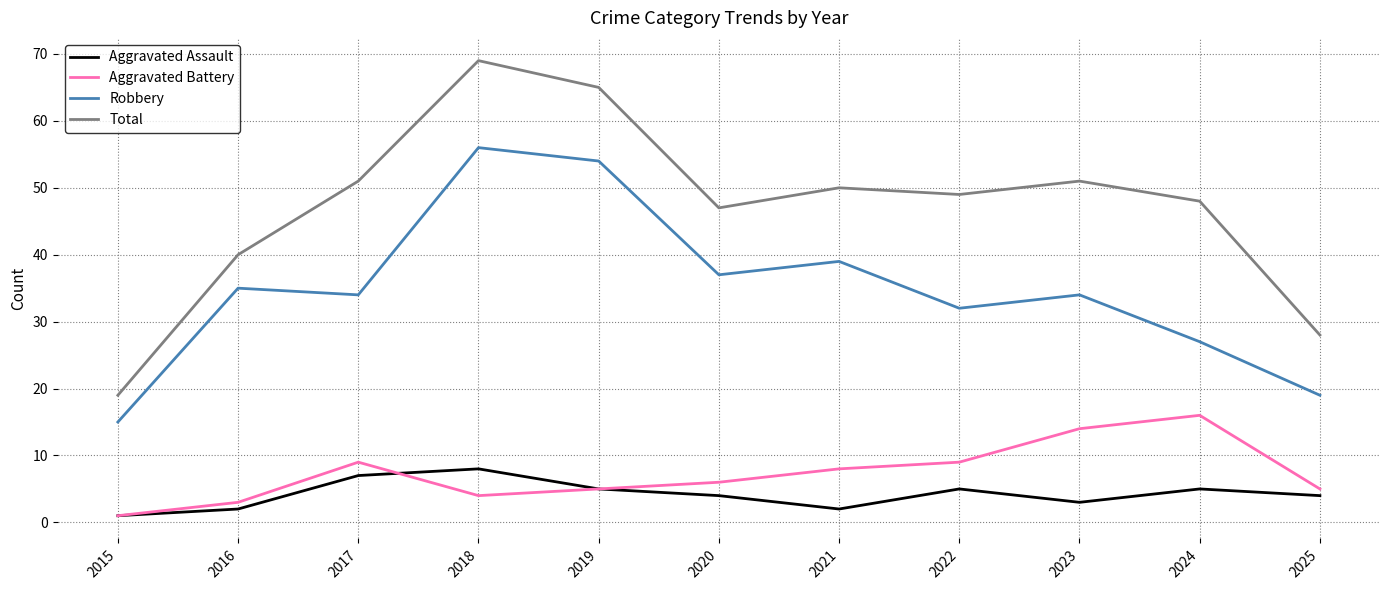

Reading left to right, transcribe all the data shown in this chart.

Aggravated Assault: 2015=1	2016=2	2017=7	2018=8	2019=5	2020=4	2021=2	2022=5	2023=3	2024=5	2025=4
Aggravated Battery: 2015=1	2016=3	2017=9	2018=4	2019=5	2020=6	2021=8	2022=9	2023=14	2024=16	2025=5
Robbery: 2015=15	2016=35	2017=34	2018=56	2019=54	2020=37	2021=39	2022=32	2023=34	2024=27	2025=19
Total: 2015=19	2016=40	2017=51	2018=69	2019=65	2020=47	2021=50	2022=49	2023=51	2024=48	2025=28